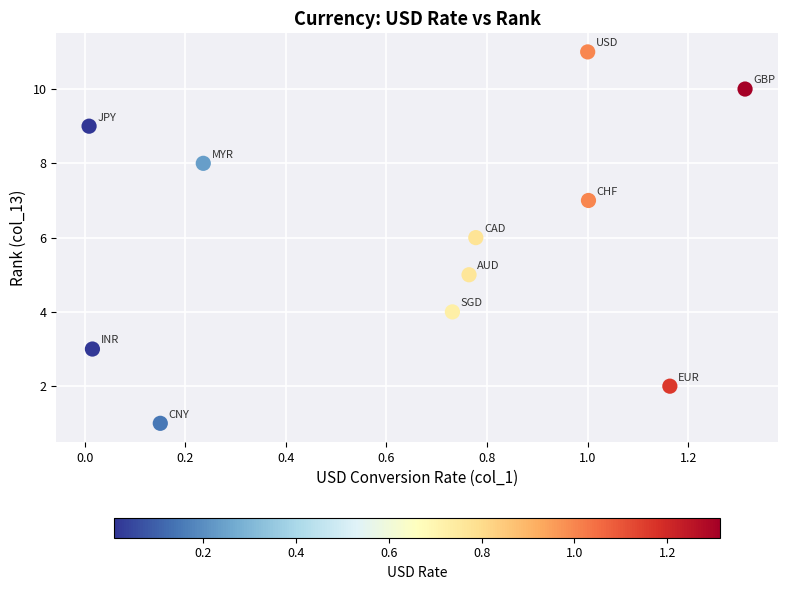

What is the average Y value?

6